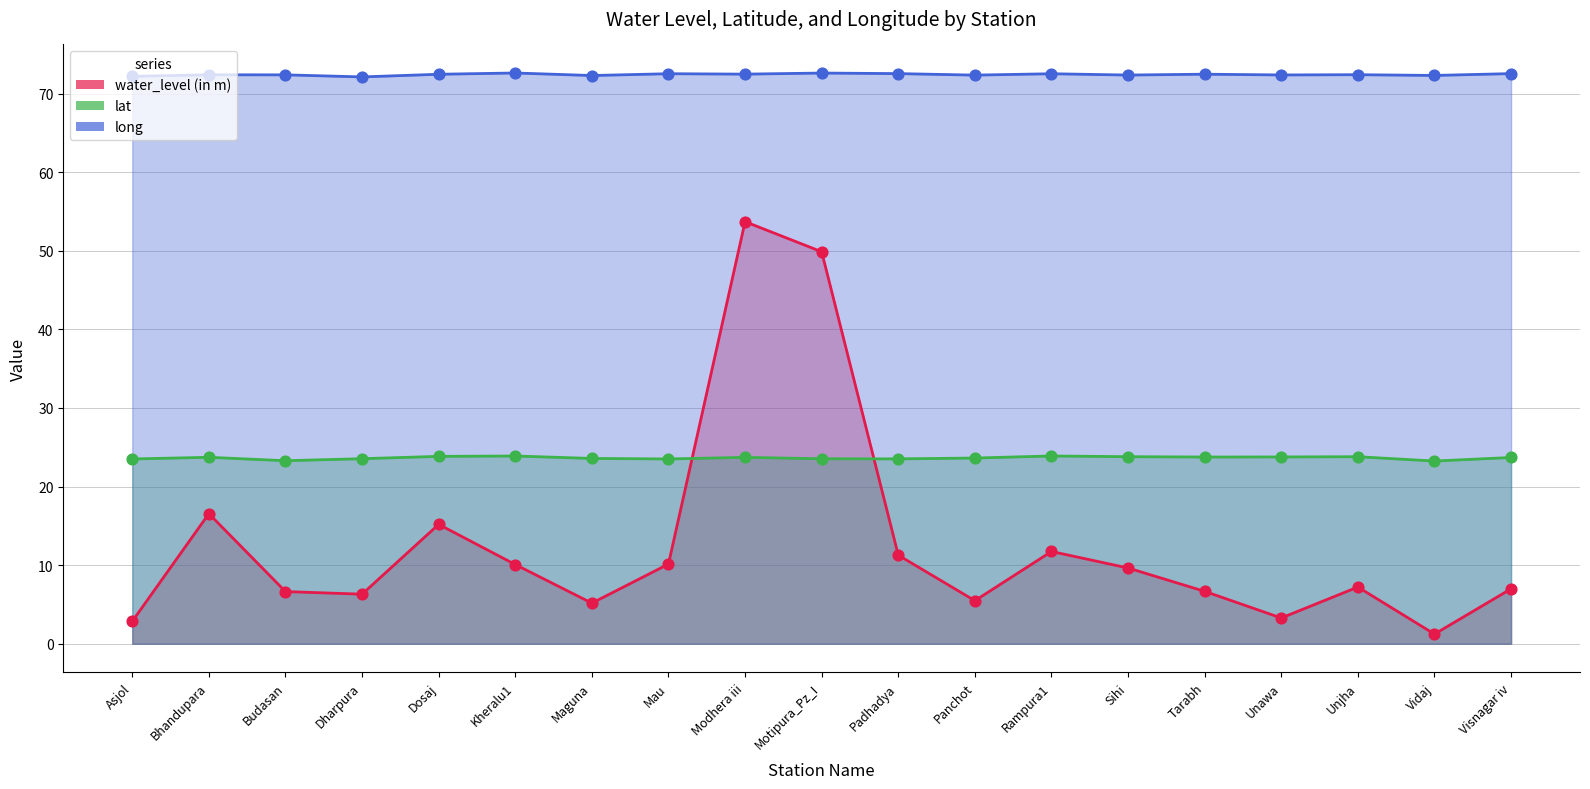

What is the total value across all series at Vidaj?

96.8